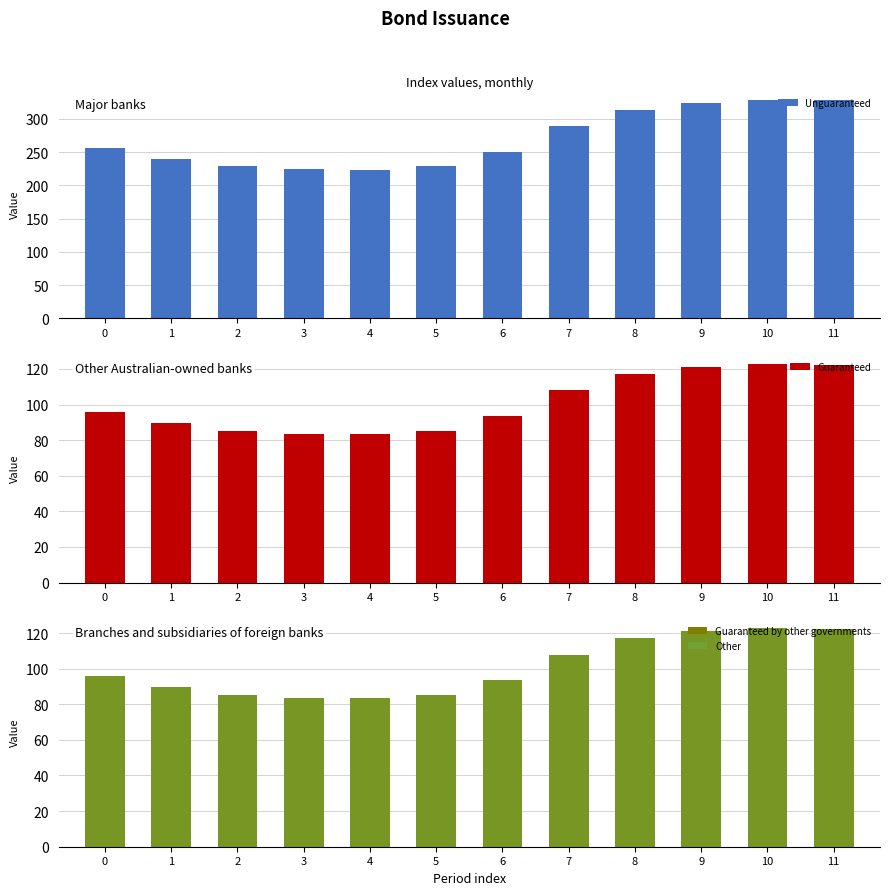

Reading right to left, extract all data points from this chart.

Unguaranteed: 11=327.8	10=328.7	9=324.7	8=314.1	7=289.1	6=250.9	5=228.7	4=223.3	3=224.1	2=228.7	1=239.7	0=256.5
Guaranteed: 11=122.4	10=122.7	9=121.2	8=117.3	7=107.9	6=93.7	5=85.4	4=83.4	3=83.7	2=85.4	1=89.5	0=95.8
Guaranteed by other governments: 11=122.4	10=122.7	9=121.2	8=117.3	7=107.9	6=93.7	5=85.4	4=83.4	3=83.7	2=85.4	1=89.5	0=95.8
Other: 11=122.4	10=122.7	9=121.2	8=117.3	7=107.9	6=93.7	5=85.4	4=83.4	3=83.7	2=85.4	1=89.5	0=95.8